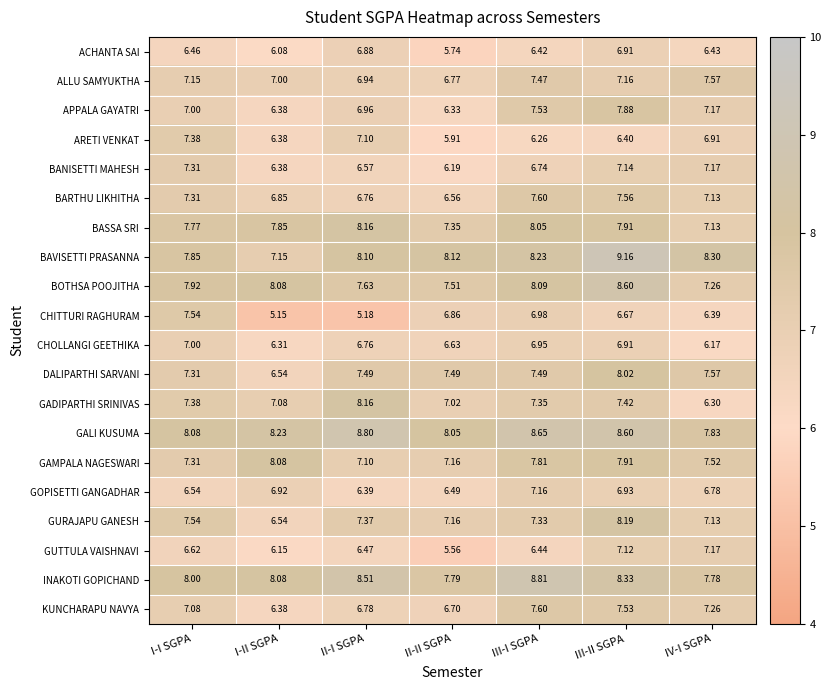

At which category does the chart reach its minimum across all series?

I-II SGPA